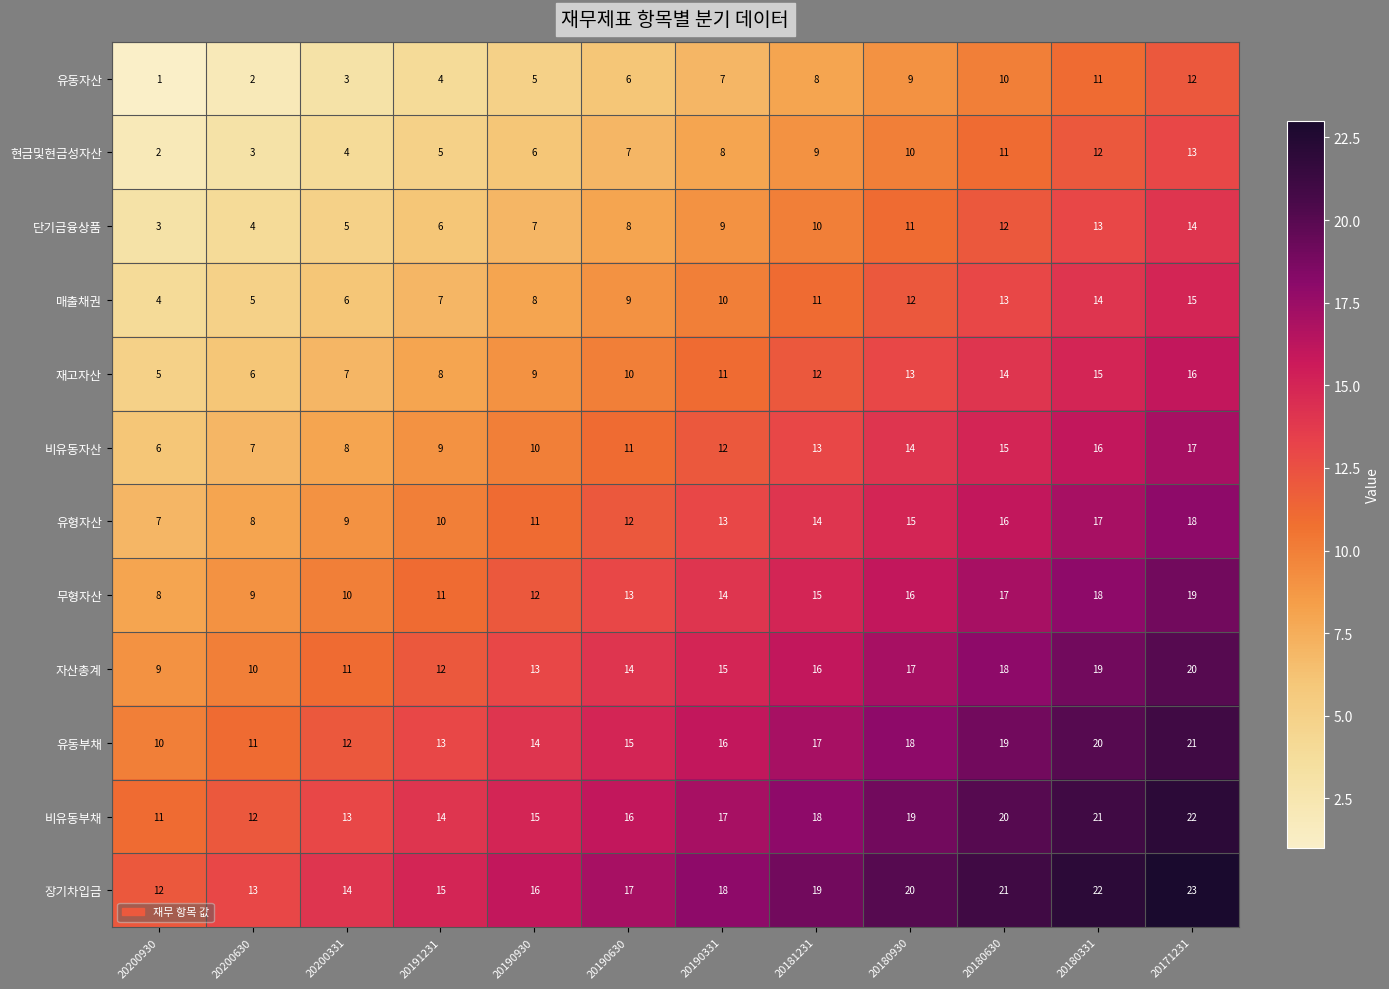

At which label does 무형자산 reach its peak?

20171231